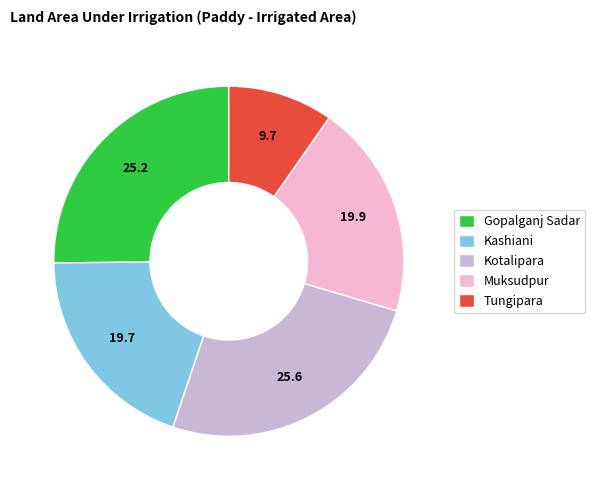

Is the sum of Kashiani and Kotalipara greater than half?

No